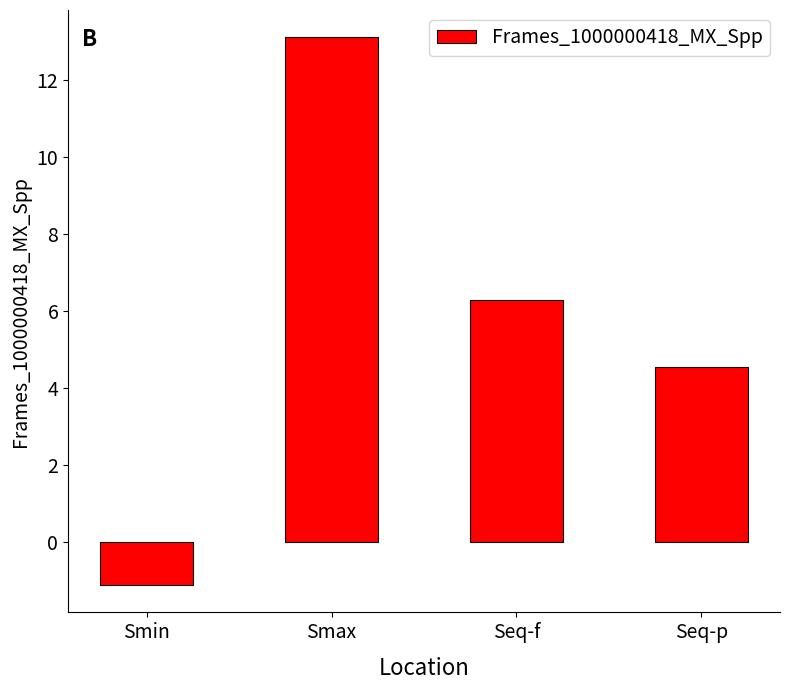

Does the chart contain any negative values?

Yes